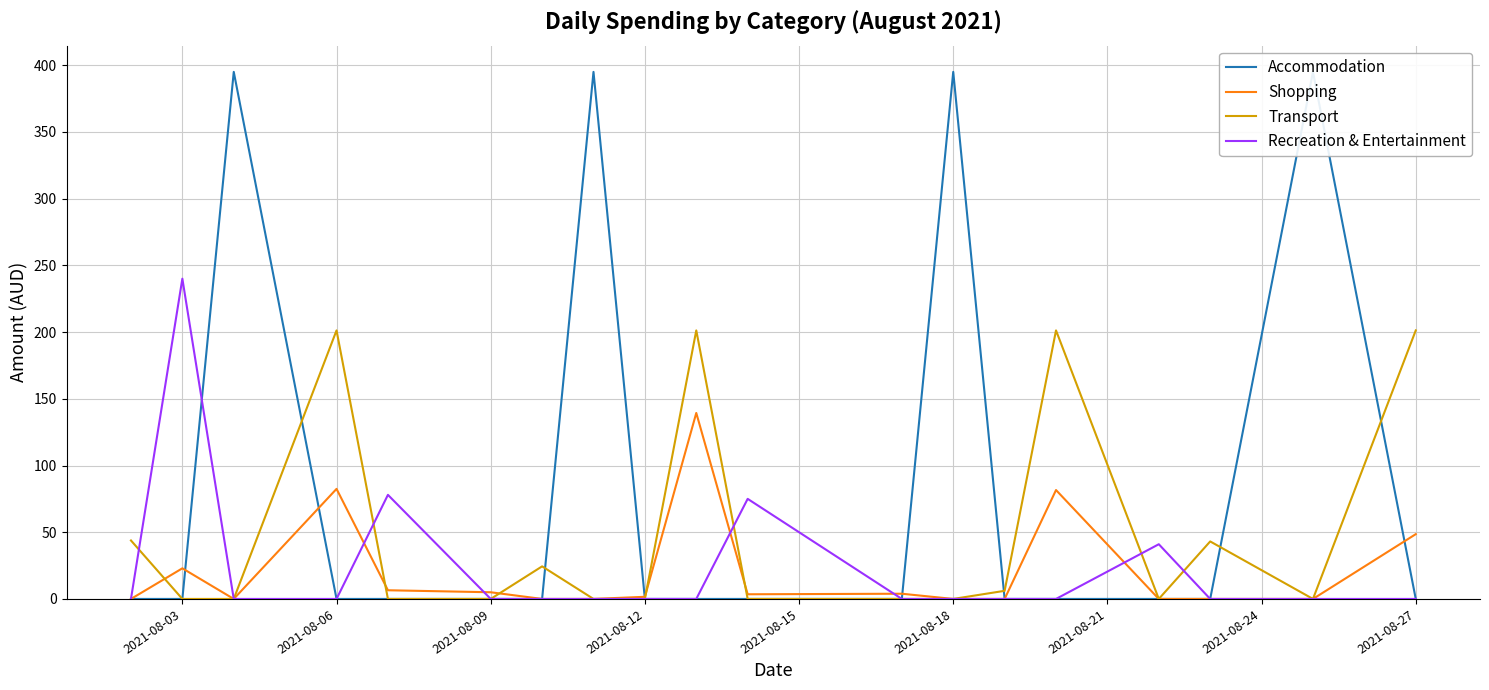

Count the number of categories in the chart.

19